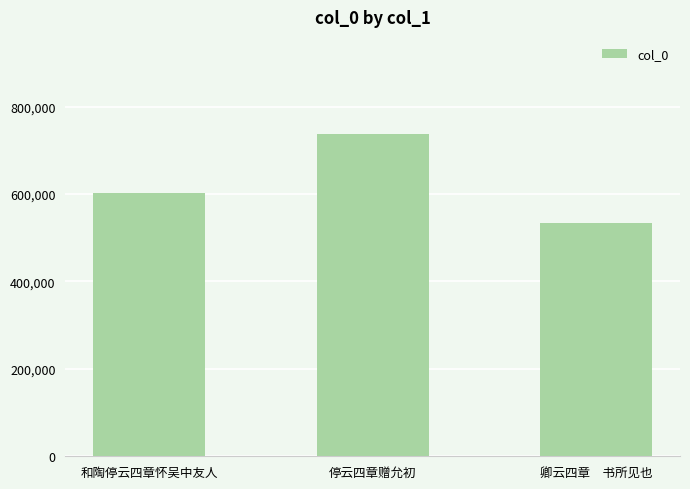

How many series are shown in this chart?

1